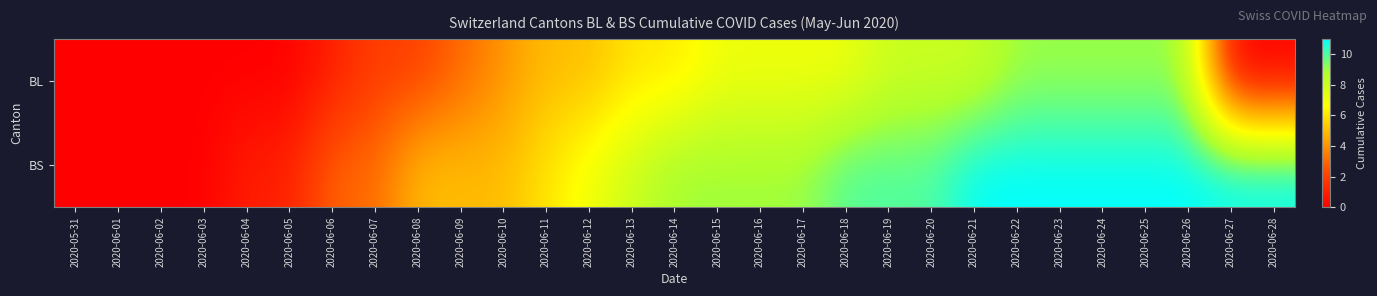

How many distinct data groups are displayed?

2